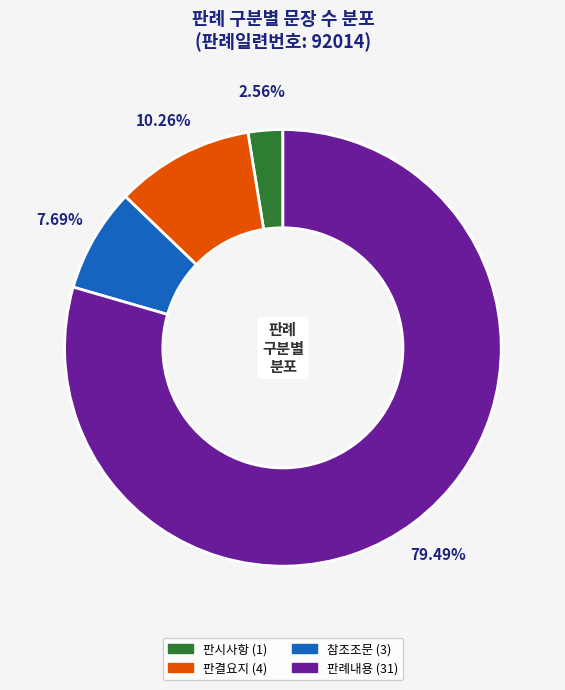

Between 판시사항 and 판결요지, which is larger?

판결요지